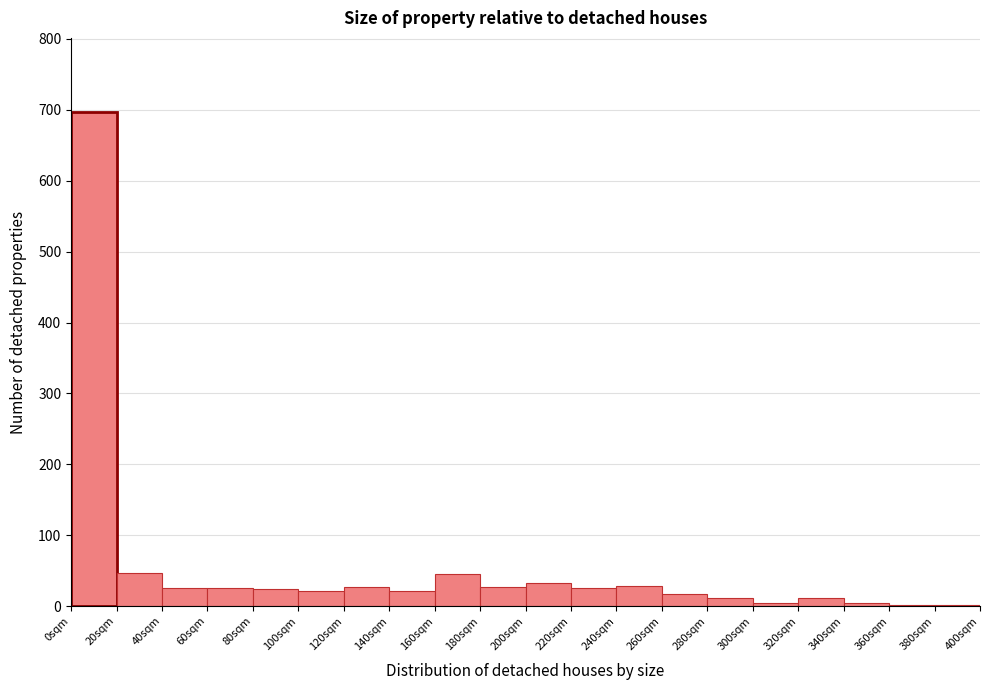

How tall is the bar that spans 260 to 280 on the x-axis? The values are not printed on the chart, so give them approximately, as read against the axis.

20